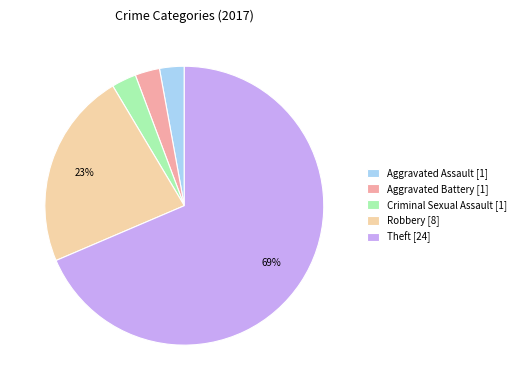

Which has a higher value, Robbery or Aggravated Assault?

Robbery